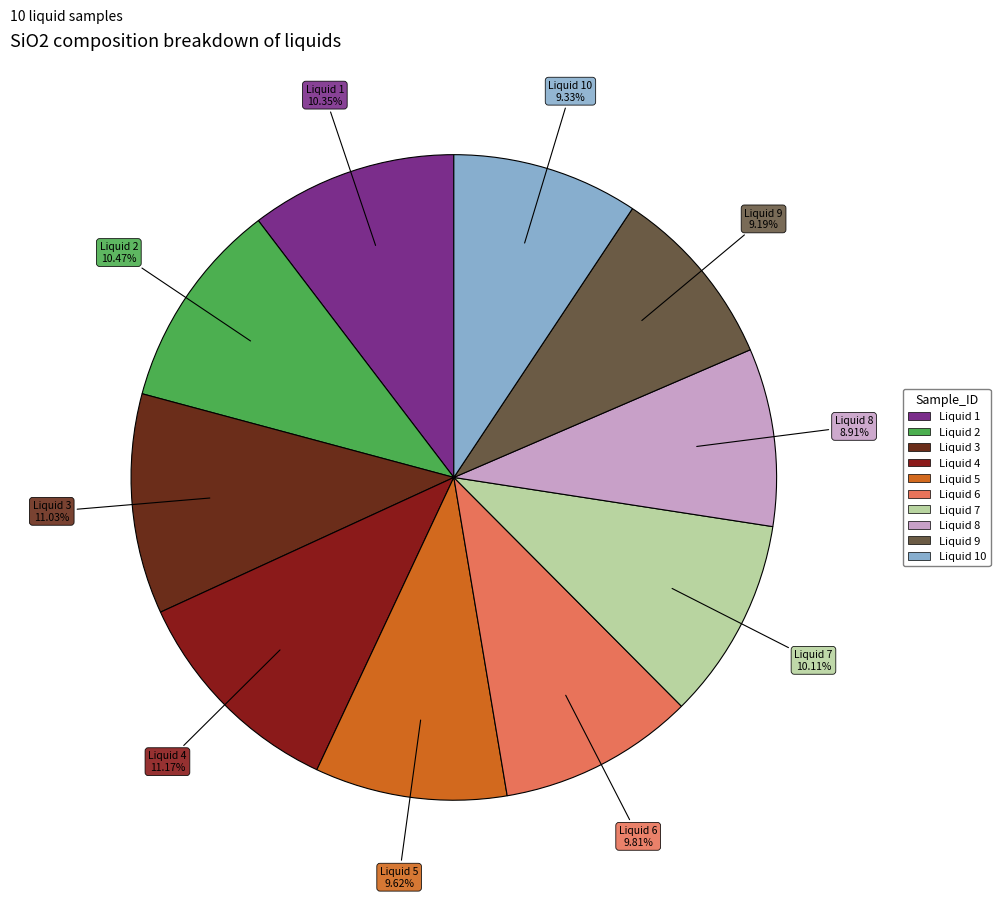

How many slices are in this pie chart?

10